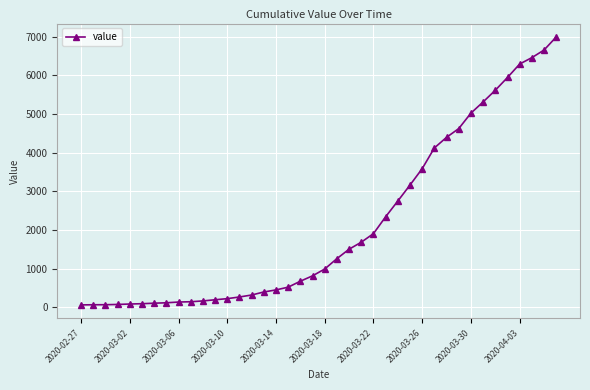

What is the difference between the maximum and minimum values?

6931